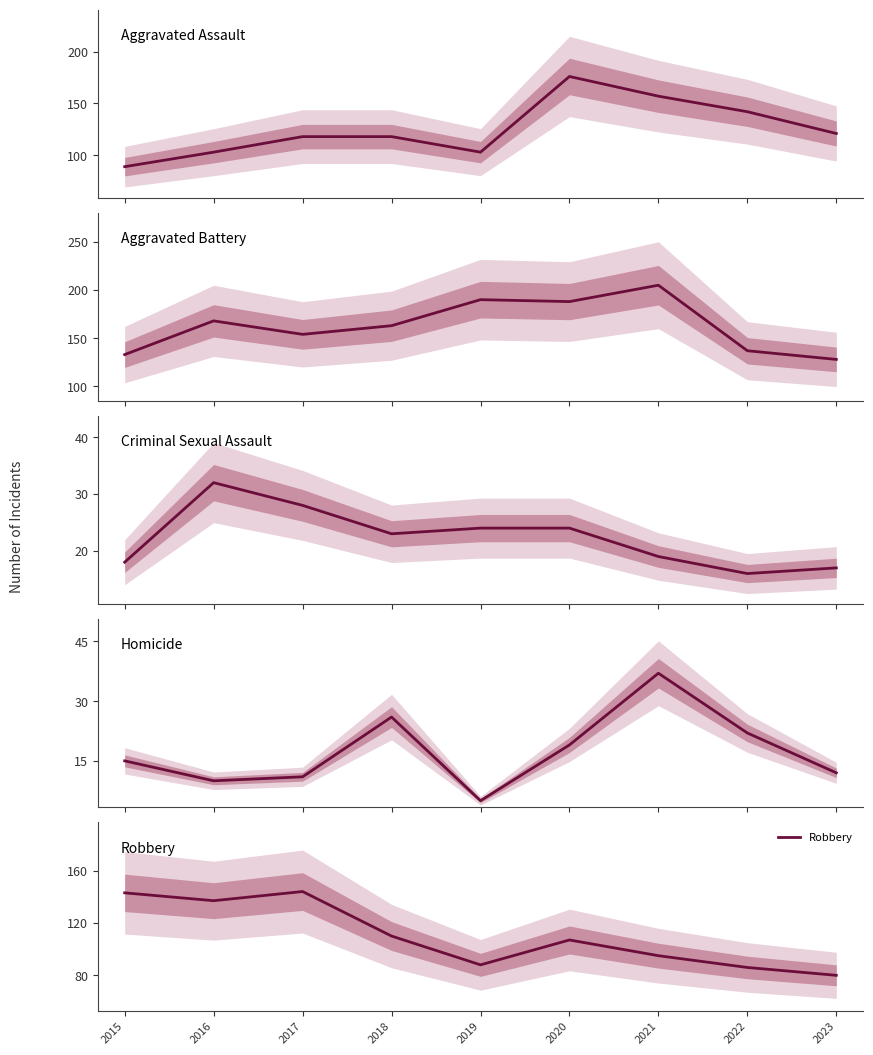

The value of Aggravated Battery at 2015 is 174. True or false?

False